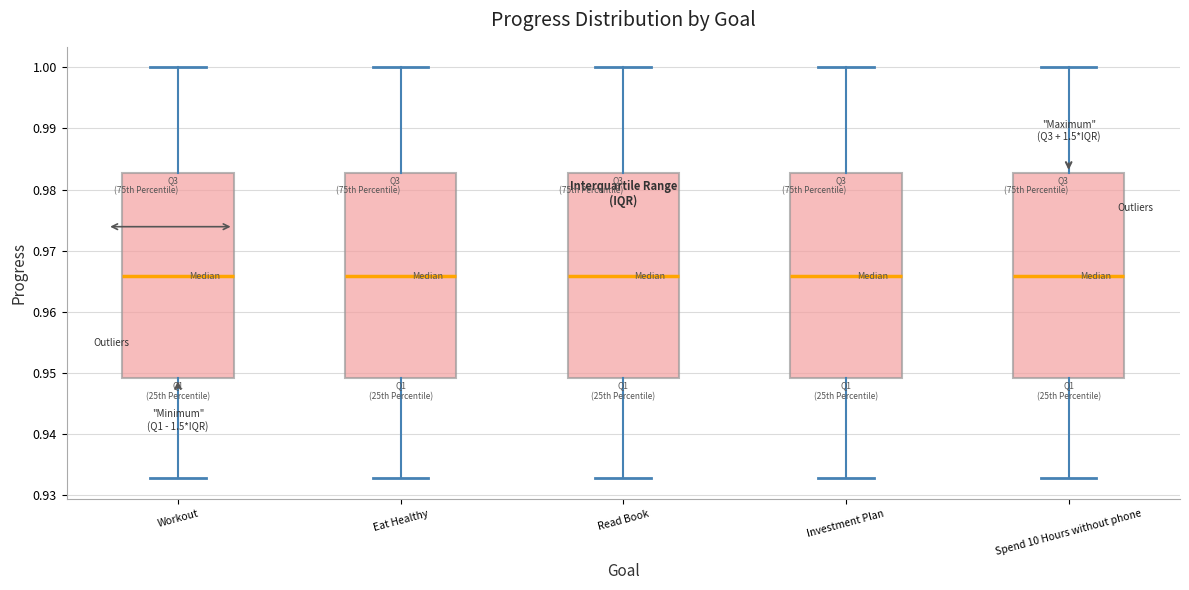

Where is the upper edge of the box for Investment Plan on the y-axis? The values are not printed on the chart, so give them approximately, as read against the axis.

0.983